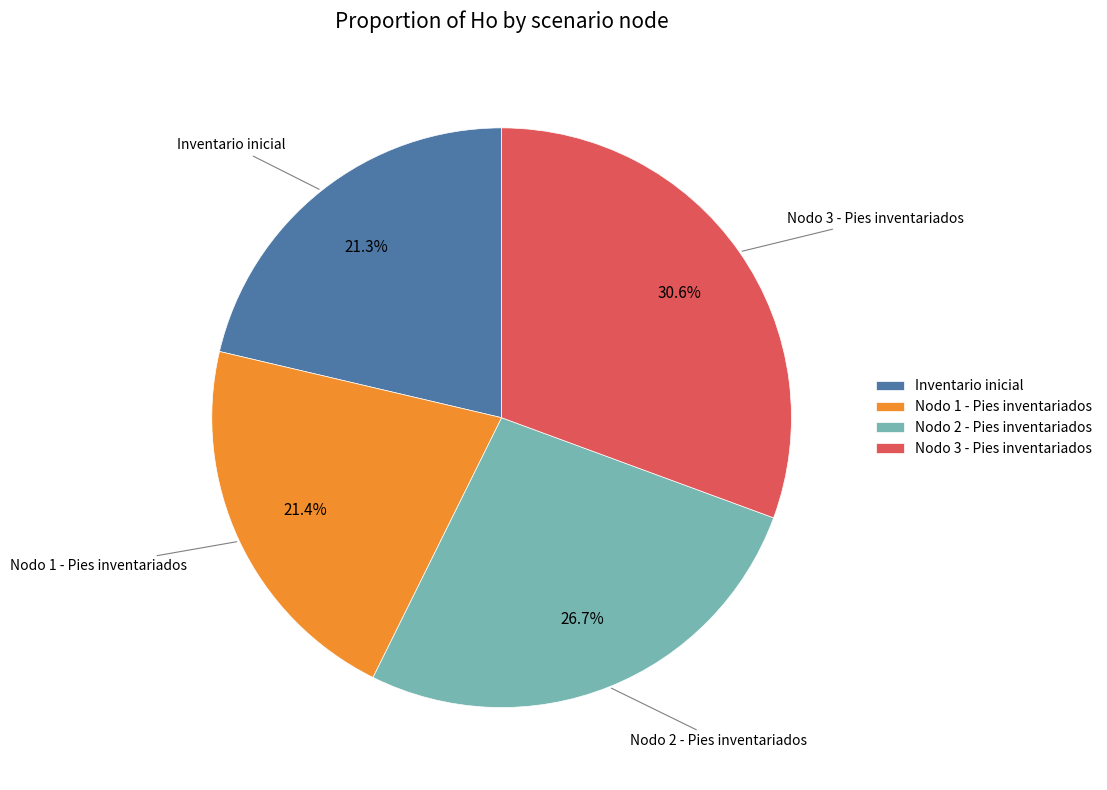

Is it true that Nodo 2 - Pies inventariados is 27% of the pie?

True